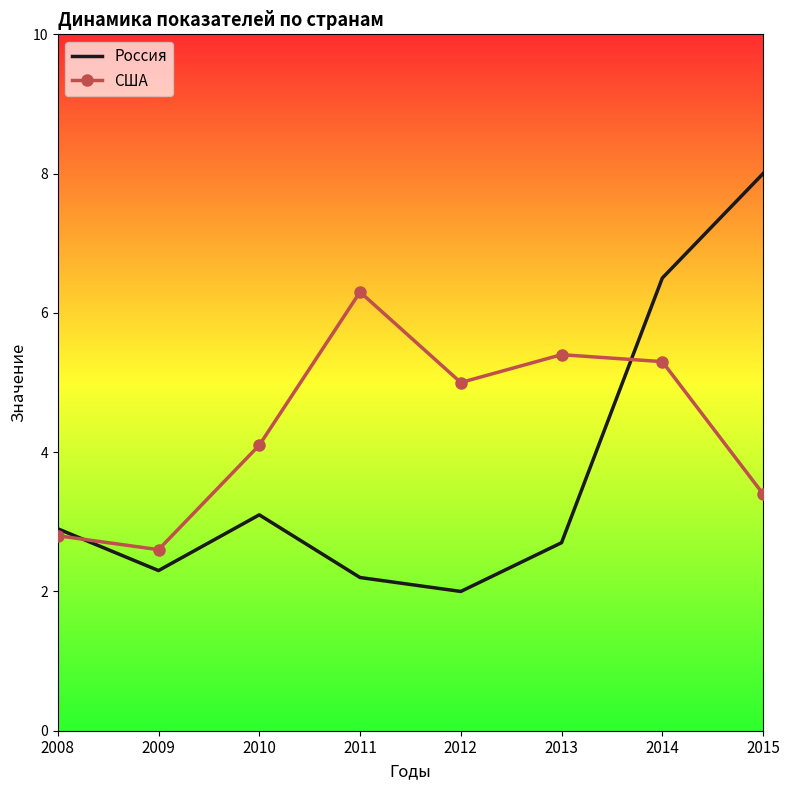

Reading right to left, transcribe all the data shown in this chart.

Россия: 8.0	6.5	2.7	2.0	2.2	3.1	2.3	2.9
США: 3.4	5.3	5.4	5.0	6.3	4.1	2.6	2.8